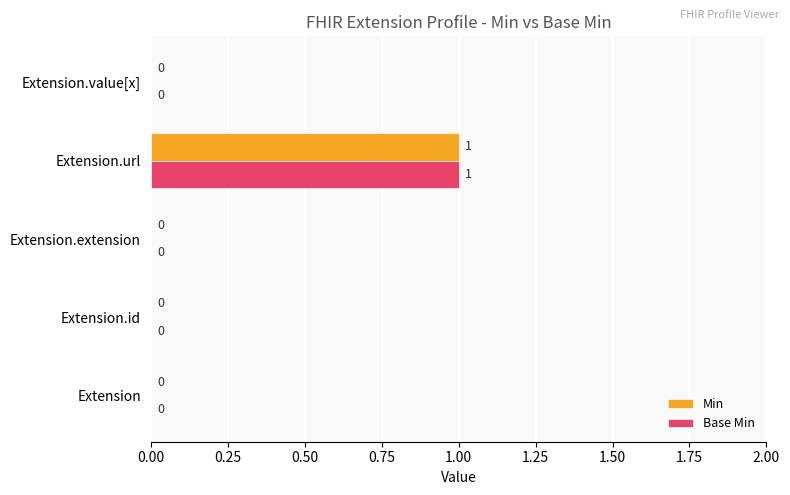

Which label corresponds to the largest value in the chart?

Extension.url